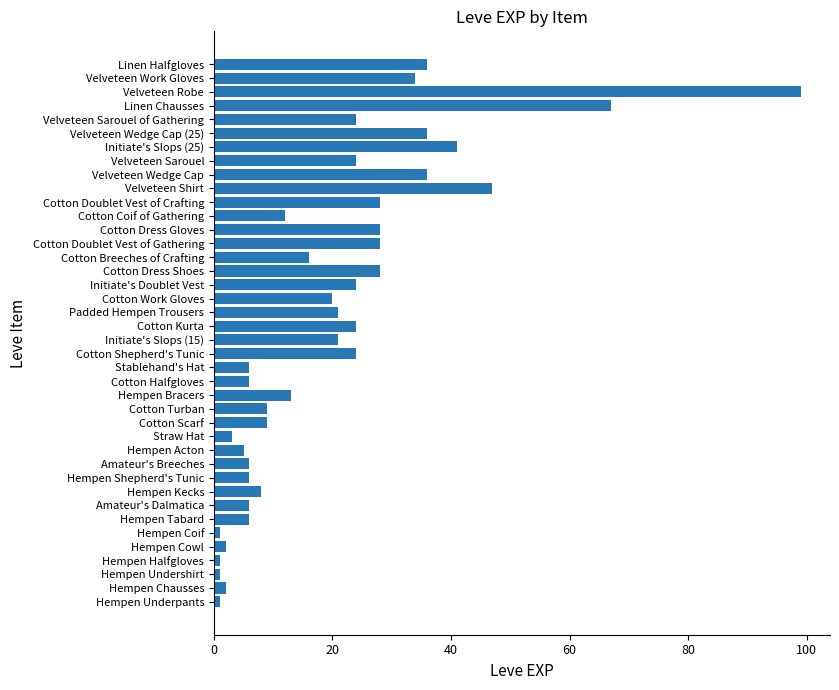

What is the change in value from Velveteen Sarouel to Linen Chausses?

+43